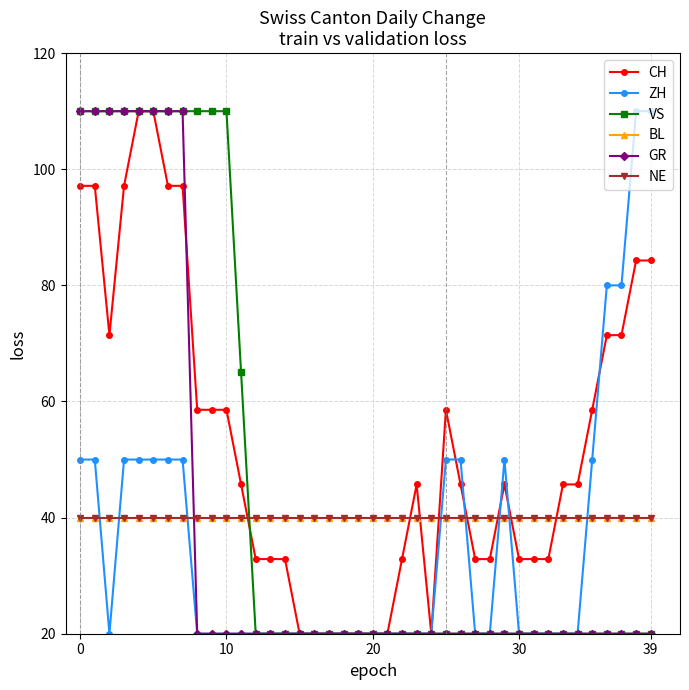

Is this an area chart (filled region under the line)?

No